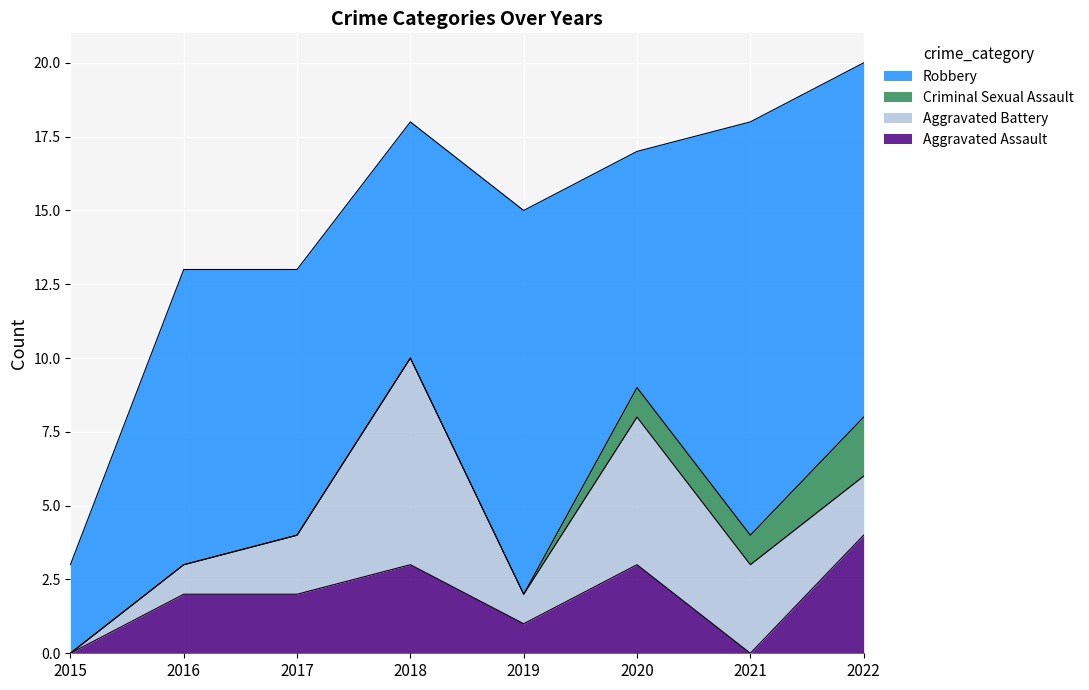

At which category does Robbery reach its first local valley?

2018